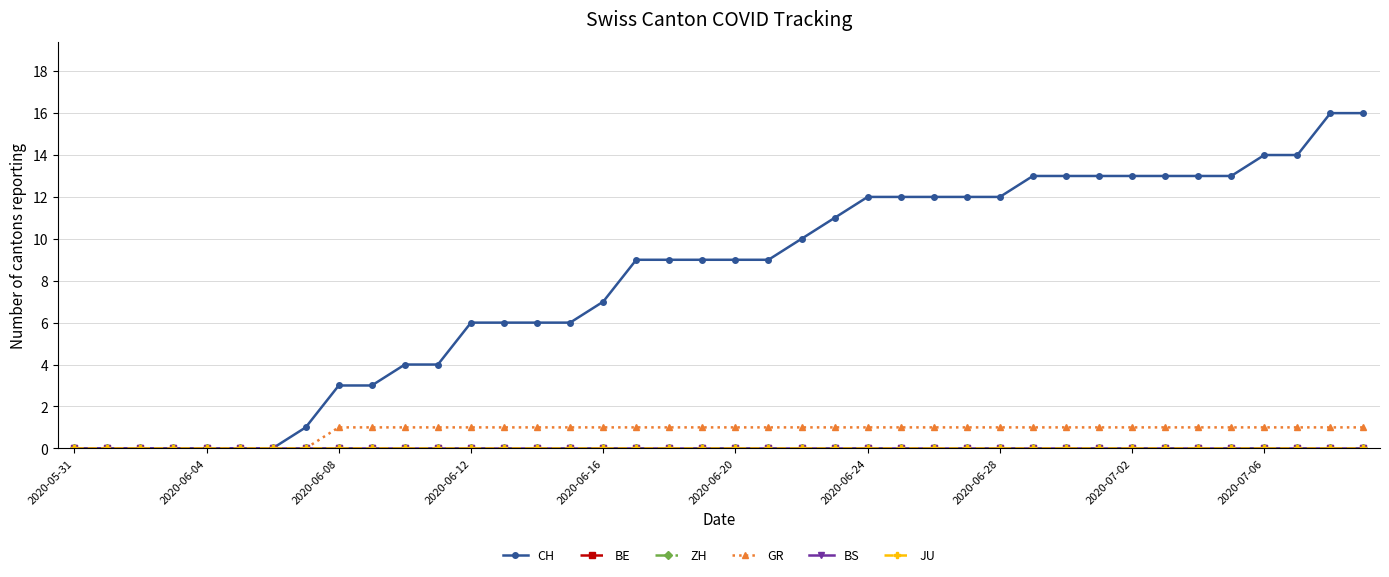

Which series has the largest total across all categories?

CH